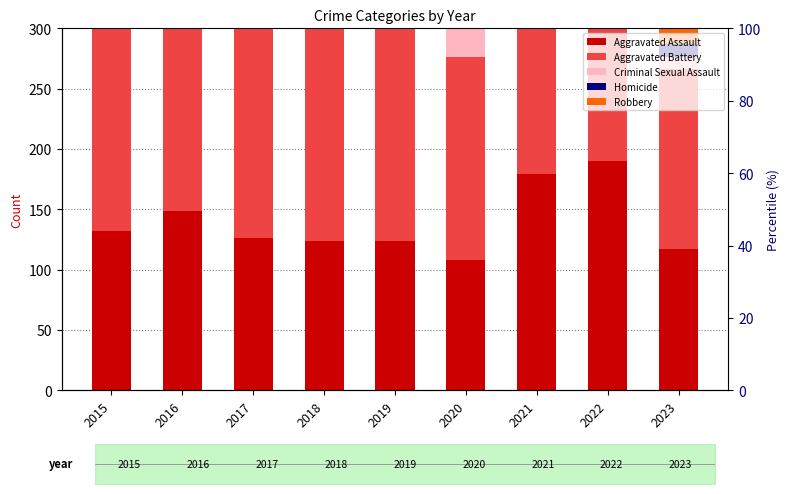

Does the chart contain any negative values?

No